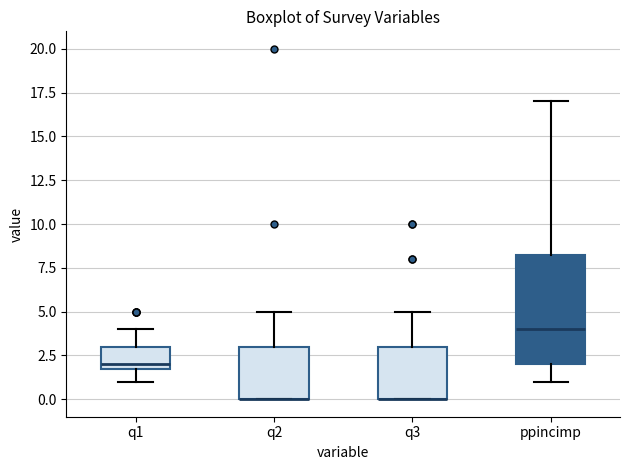

Reading left to right, read every box against the y-axis: the position of its median line, the range the box covers, and the ends of its whiskers. The values are not printed on the chart, so give them approximately, as read against the axis.

q1: median 2.0 (just above the box's lower edge), box 2.0 to 3.0, whiskers 1.0 to 4.0
q2: median 0.0 (drawn on the box's lower edge), box 0.0 to 3.0, whiskers 0.0 to 5.0
q3: median 0.0 (drawn on the box's lower edge), box 0.0 to 3.0, whiskers 0.0 to 5.0
ppincimp: median 4.0, box 2.0 to 8.5, whiskers 1.0 to 17.0